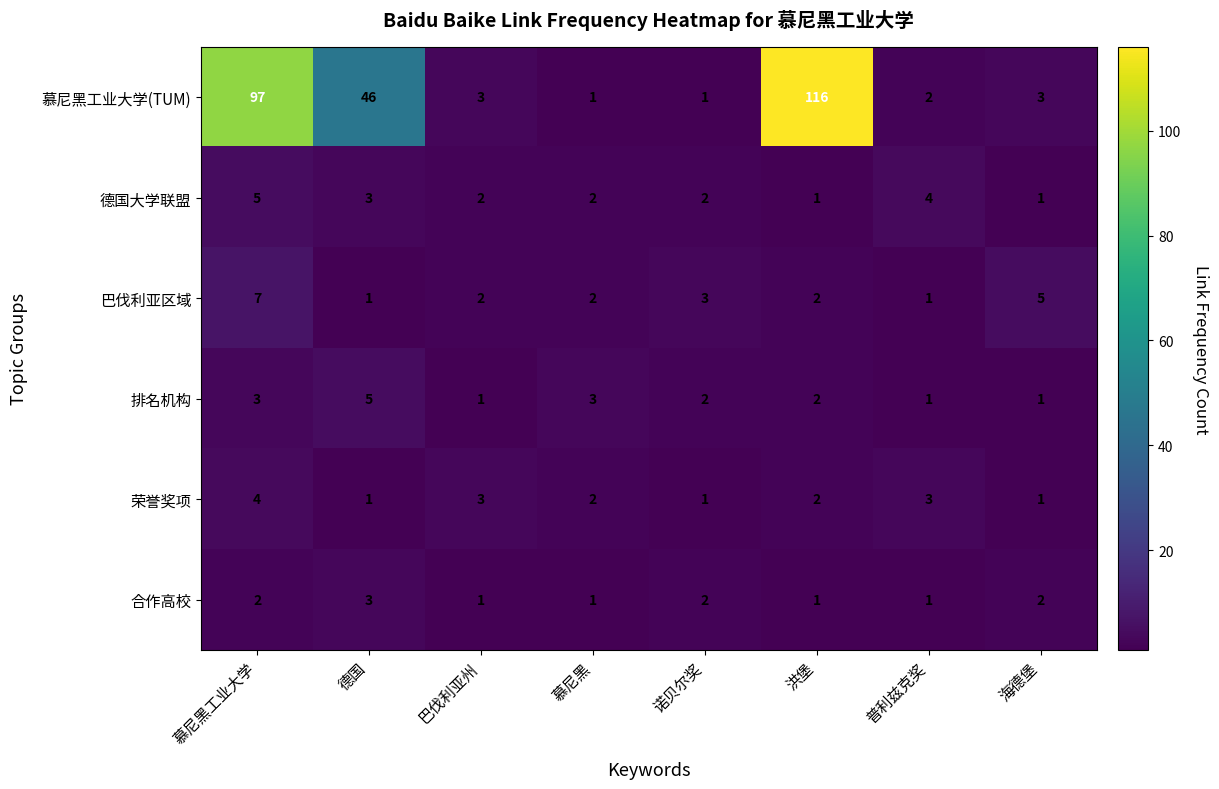

Rank the series at 慕尼黑工业大学 from highest to lowest value.

慕尼黑工业大学(TUM), 巴伐利亚区域, 德国大学联盟, 荣誉奖项, 排名机构, 合作高校